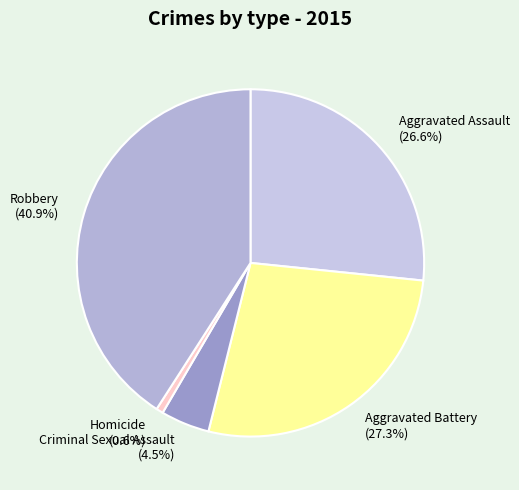

Is the sum of Criminal Sexual Assault and Robbery greater than half?

No